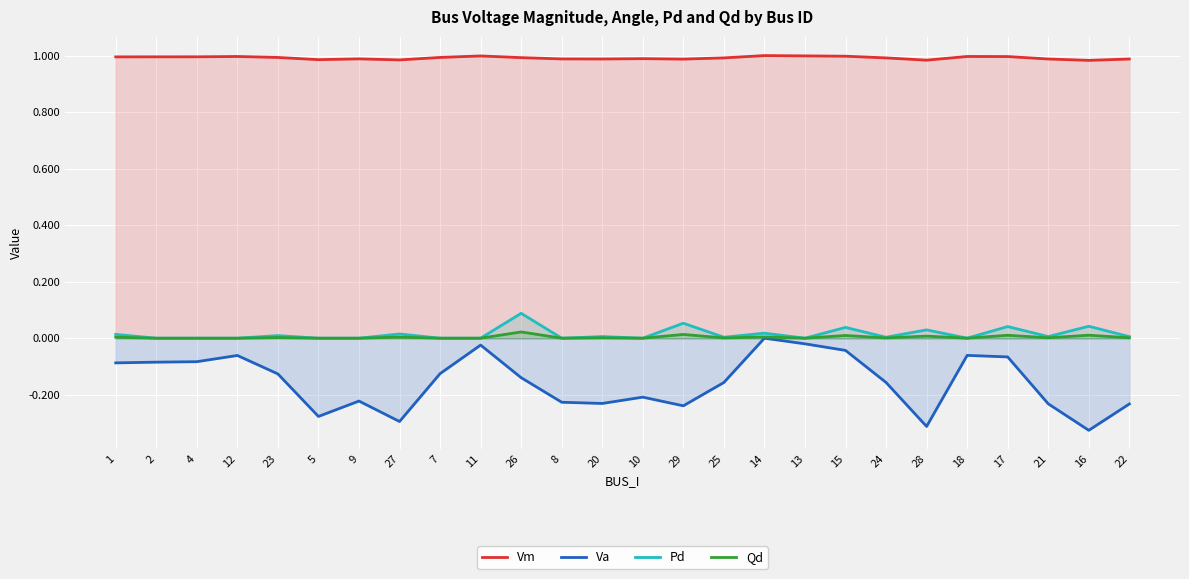

What are all the series names shown in the legend?

Vm, Va, Pd, Qd